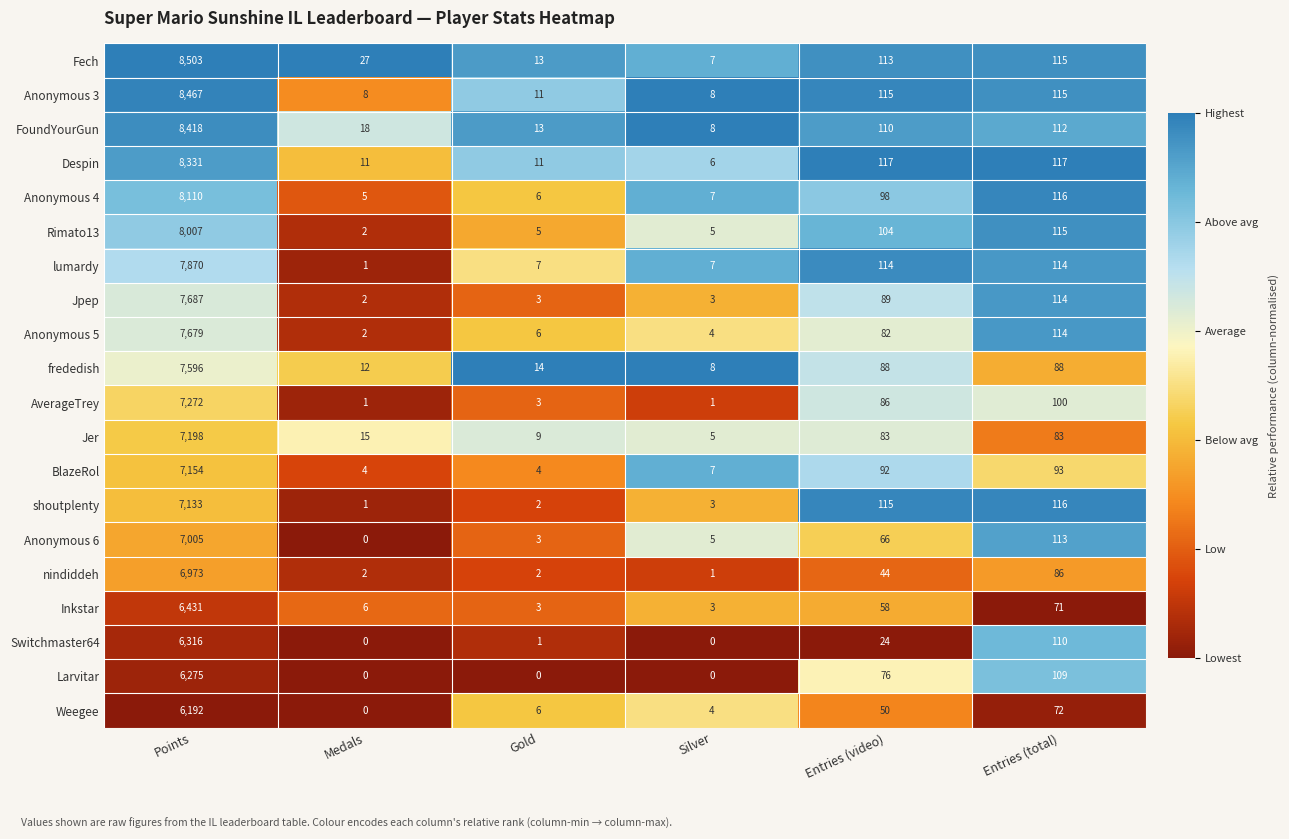

Which series has the largest range (max minus min)?

Fech